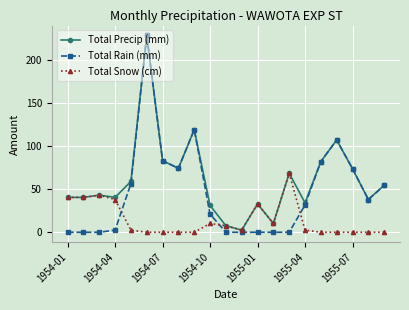

Which series has the widest spread of values?

Total Rain (mm)